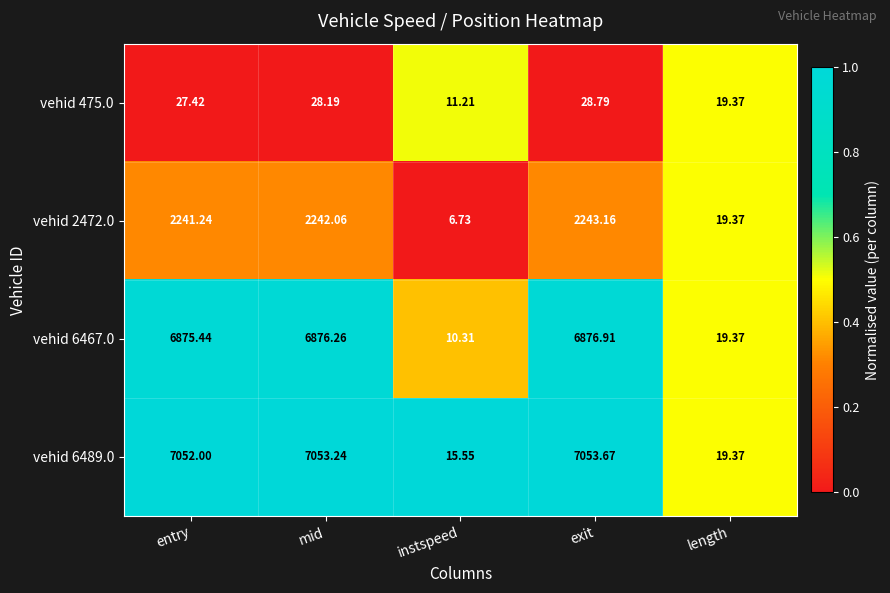

Rank the series by their maximum value, from lowest to highest.

vehid 475.0, vehid 2472.0, vehid 6467.0, vehid 6489.0